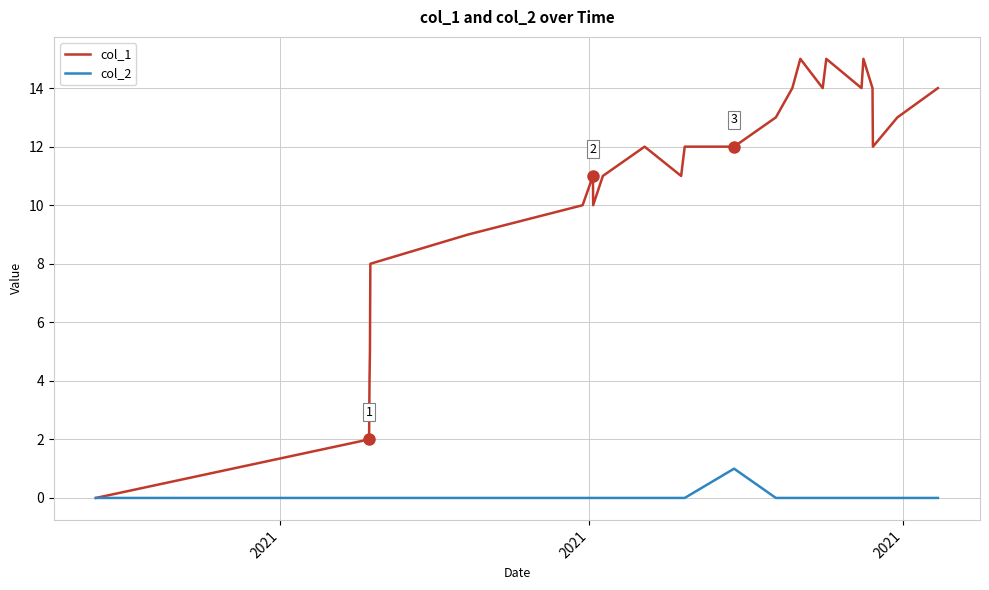

Rank the series by their maximum value, from highest to lowest.

col_1, col_2